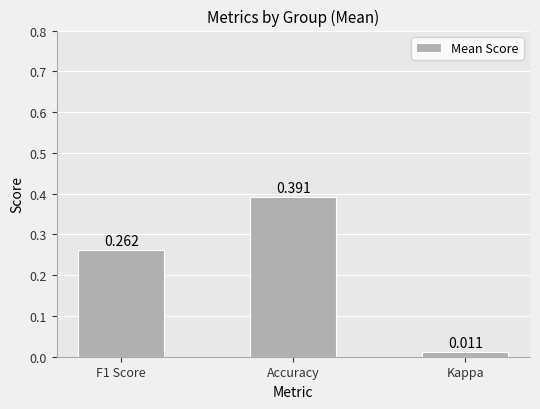

At which category does the chart reach its minimum across all series?

Kappa